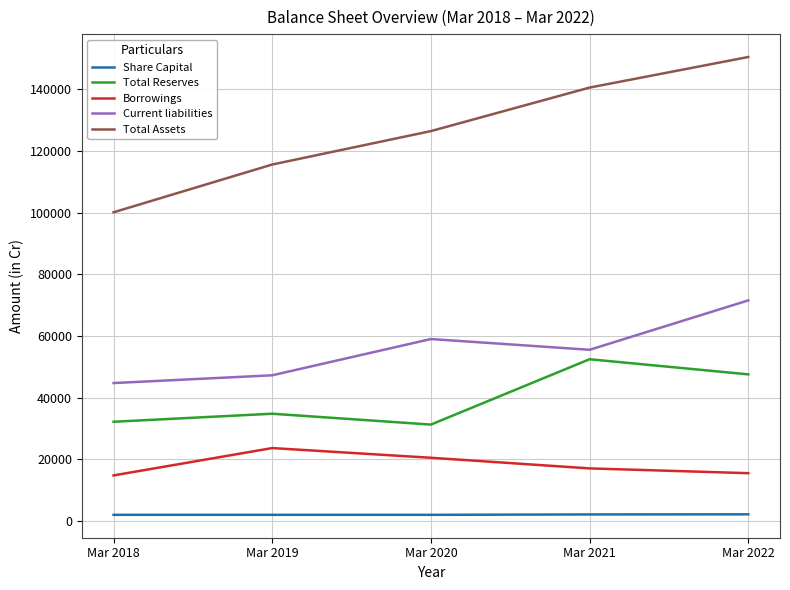

At which category does Total Reserves reach its first local valley?

Mar 2020